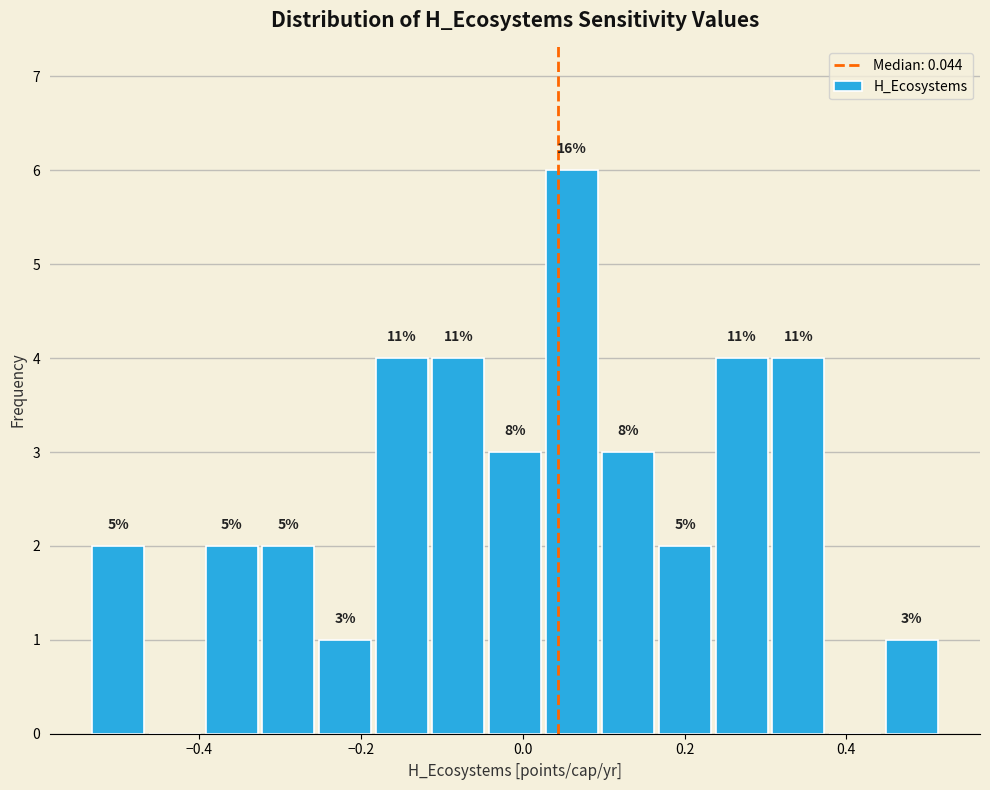

Read against the x-axis, roughly where is the centre of the tallest bar?

0.06